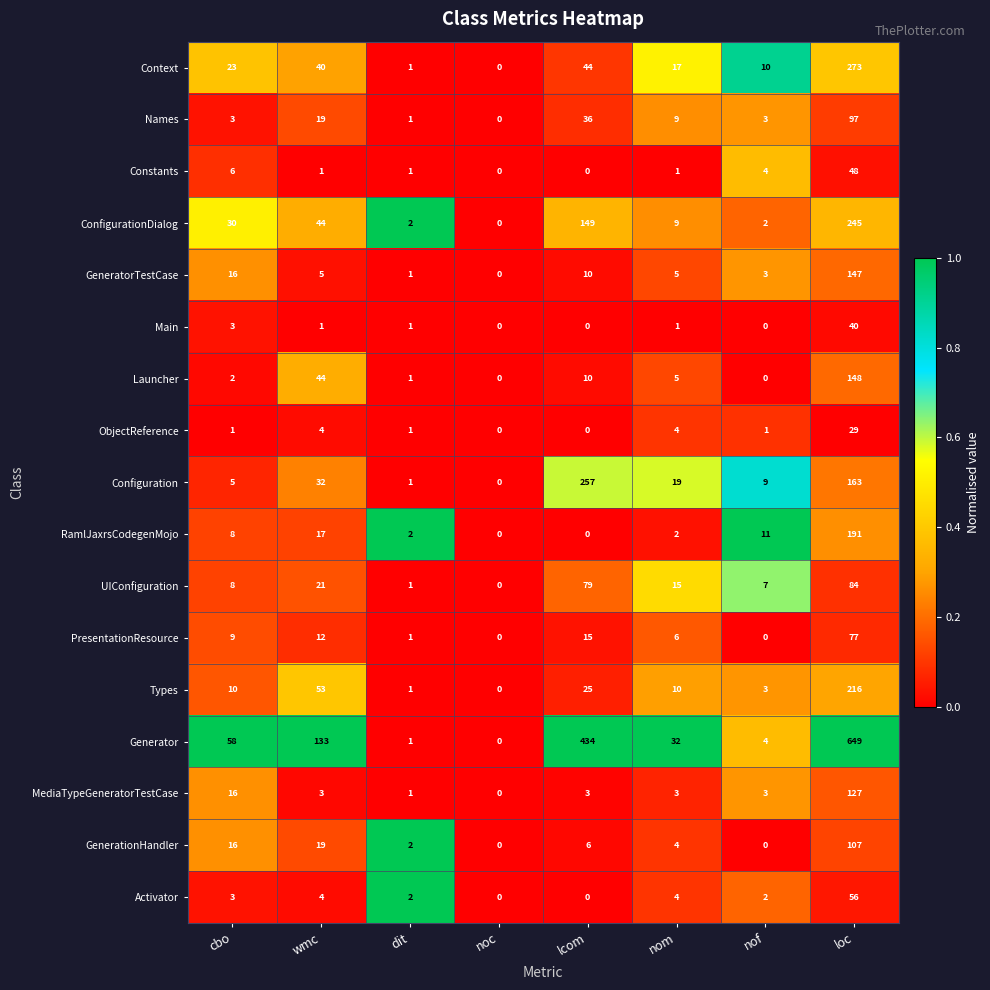

How many data points does each series have?

8